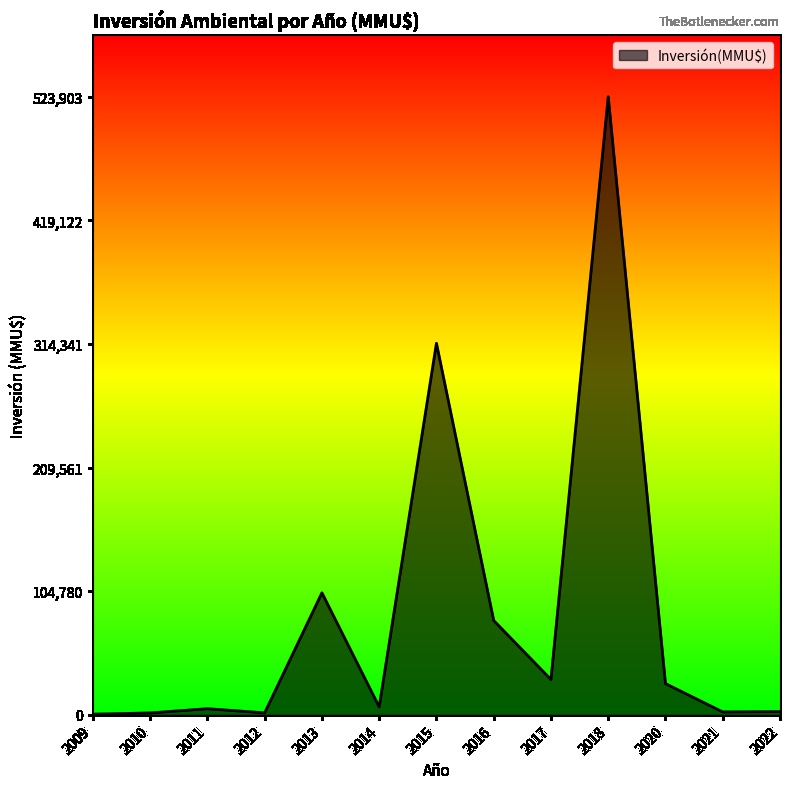

How many interior local peaks (higher than both neighbors) does the data have?

4